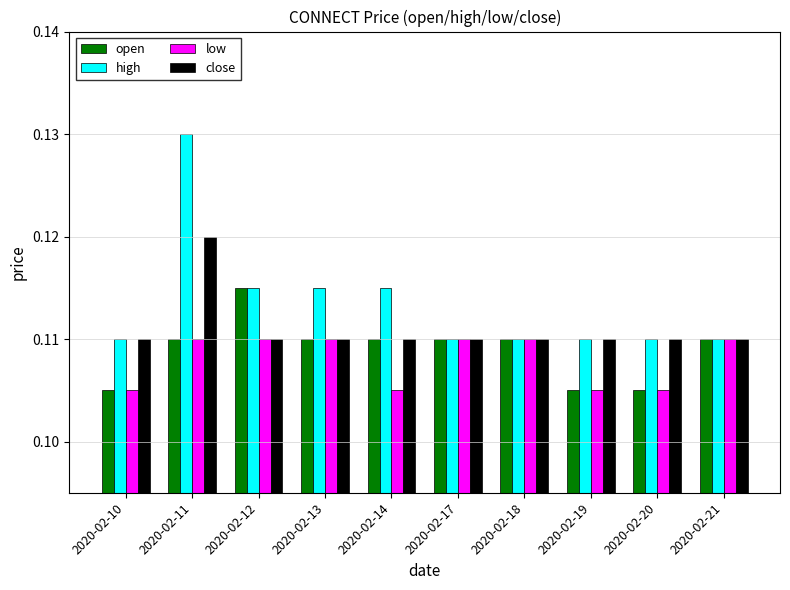

How many high values are between 0 and 1?

10